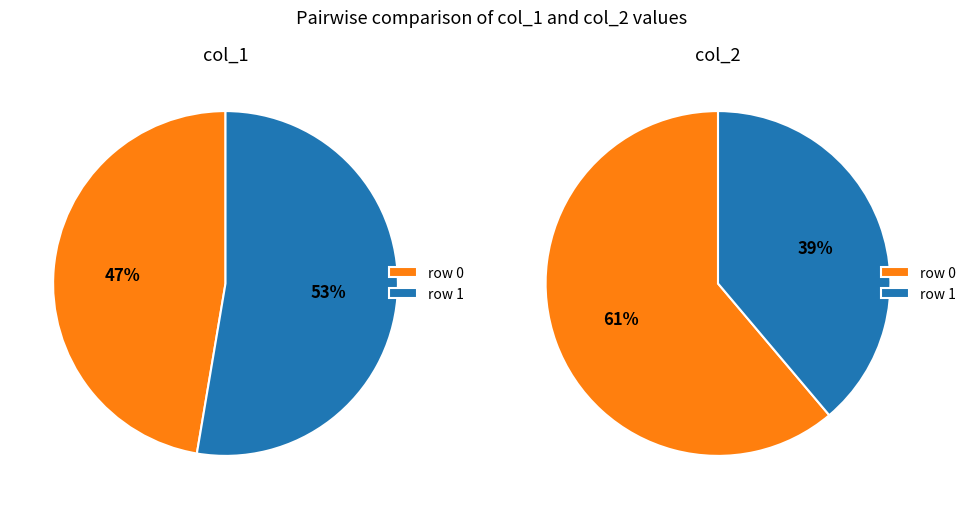

Rank the series by their average value, from lowest to highest.

col_2, col_1